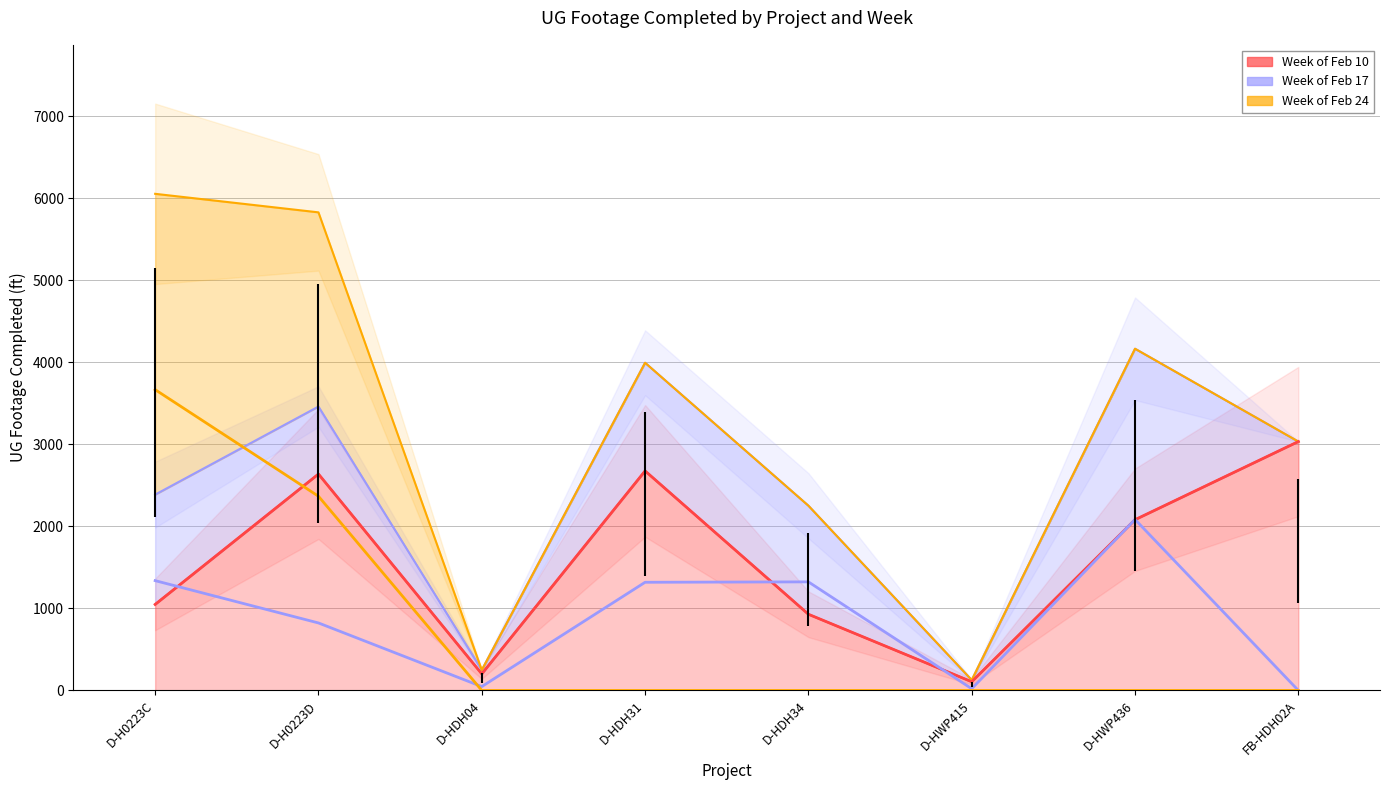

How many intersections are there between Week of Feb 10 and Week of Feb 24?

1